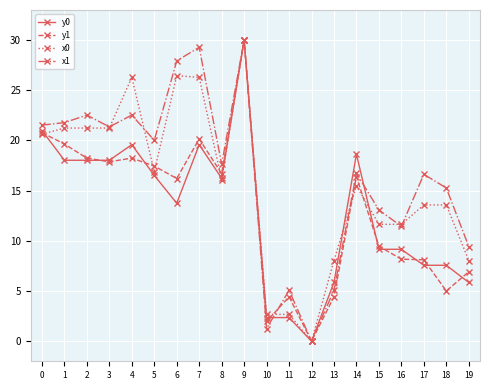

What is the value of the x1 point at the 11th from the left?

1.3